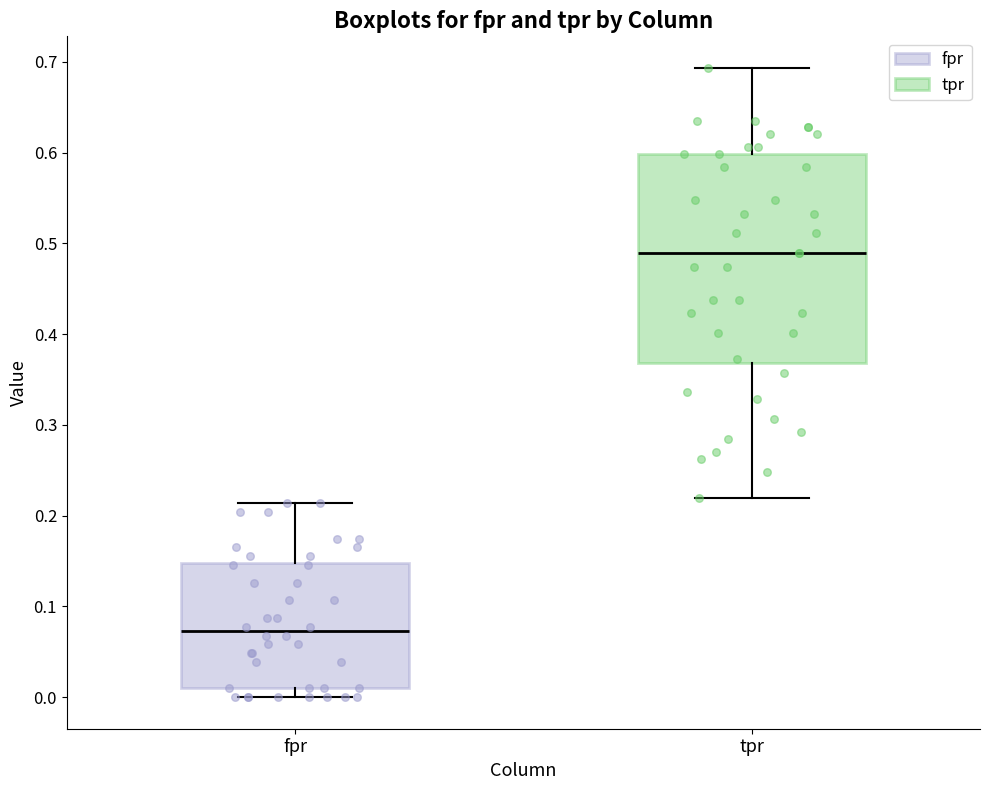

Where is the lower edge of the box for fpr on the y-axis? The values are not printed on the chart, so give them approximately, as read against the axis.

0.01